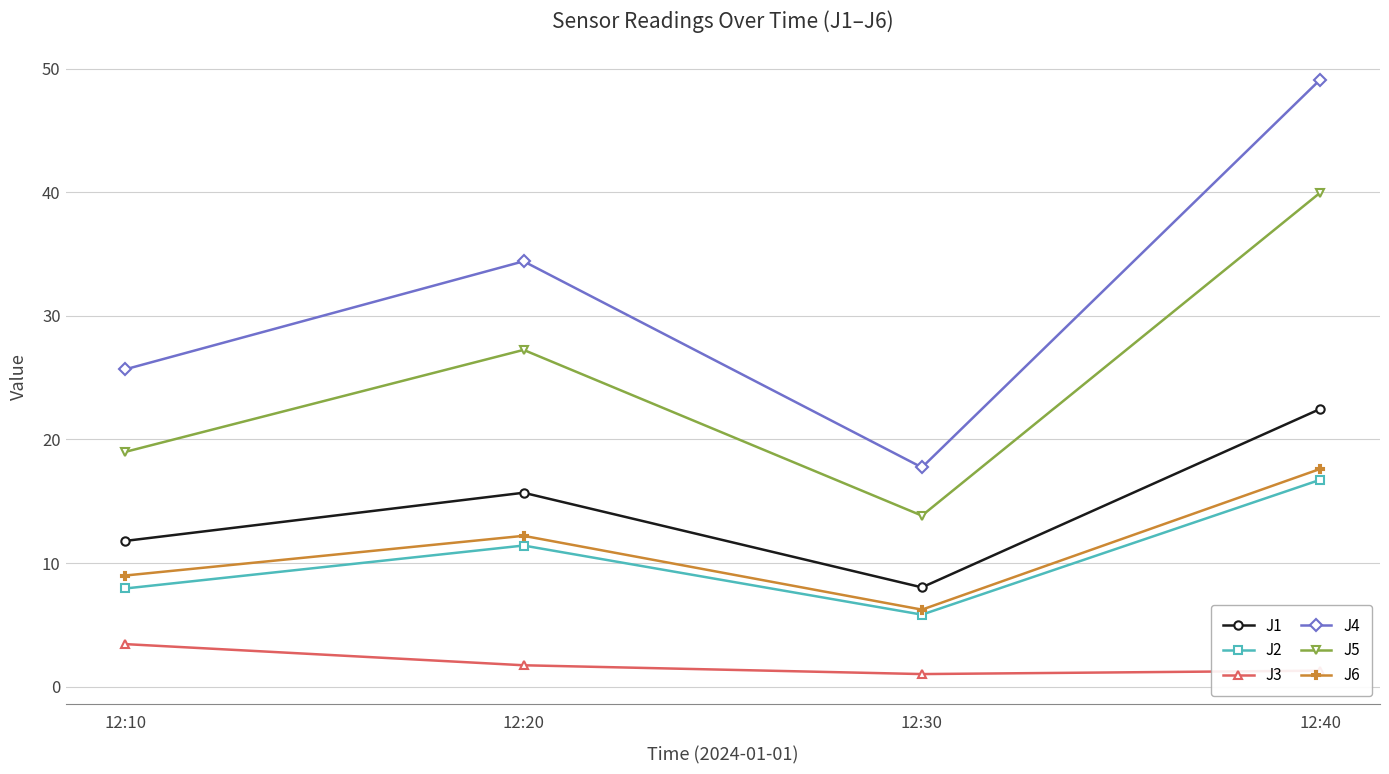

Which category has the highest value in the J3 series?

12:10